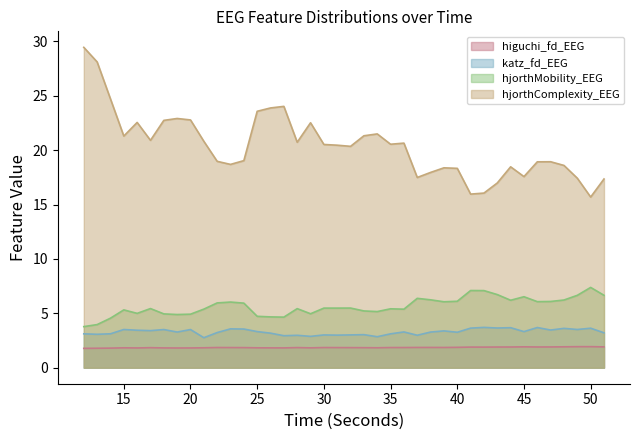

What is the highest value of the hjorthComplexity_EEG series?

29.5